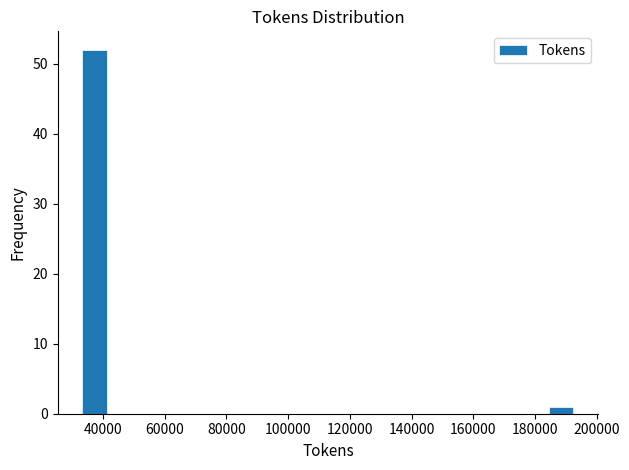

Read against the x-axis, roughly where is the centre of the tallest bar?

38000